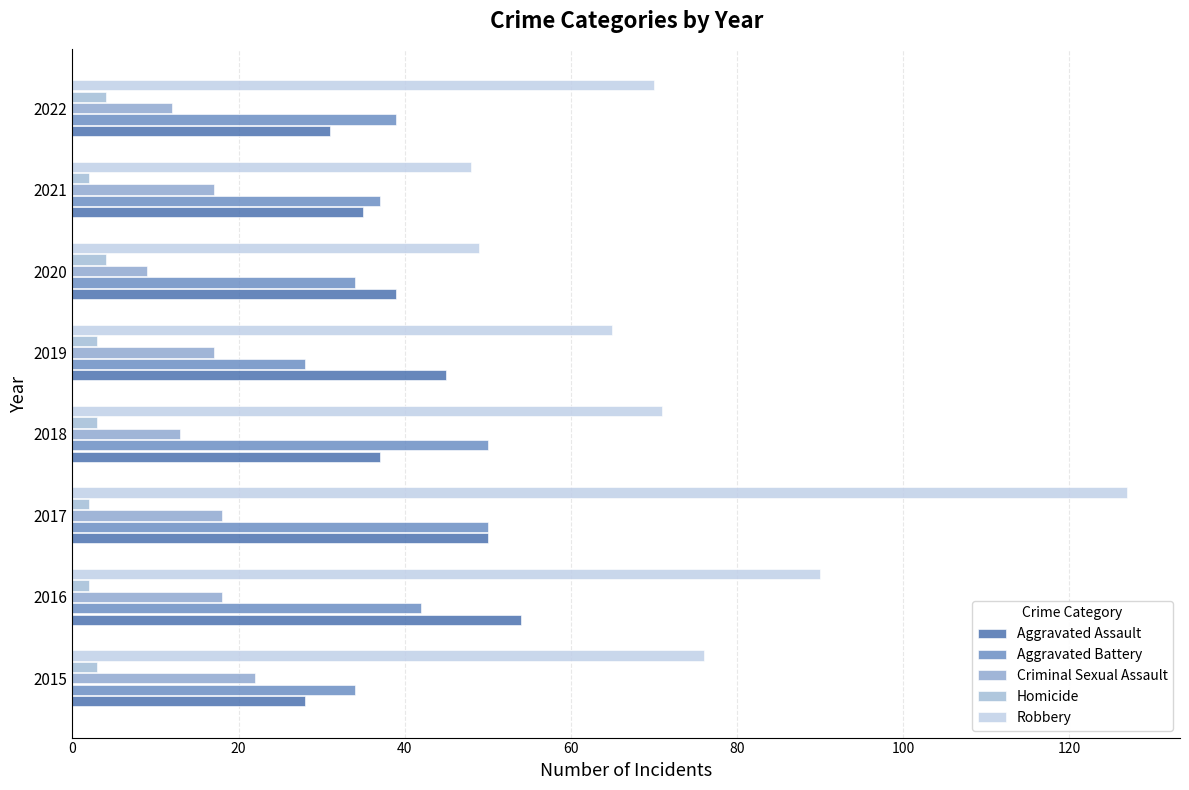

Reading right to left, what are all the values shown in this chart?

Aggravated Assault: 31	35	39	45	37	50	54	28
Aggravated Battery: 39	37	34	28	50	50	42	34
Criminal Sexual Assault: 12	17	9	17	13	18	18	22
Homicide: 4	2	4	3	3	2	2	3
Robbery: 70	48	49	65	71	127	90	76